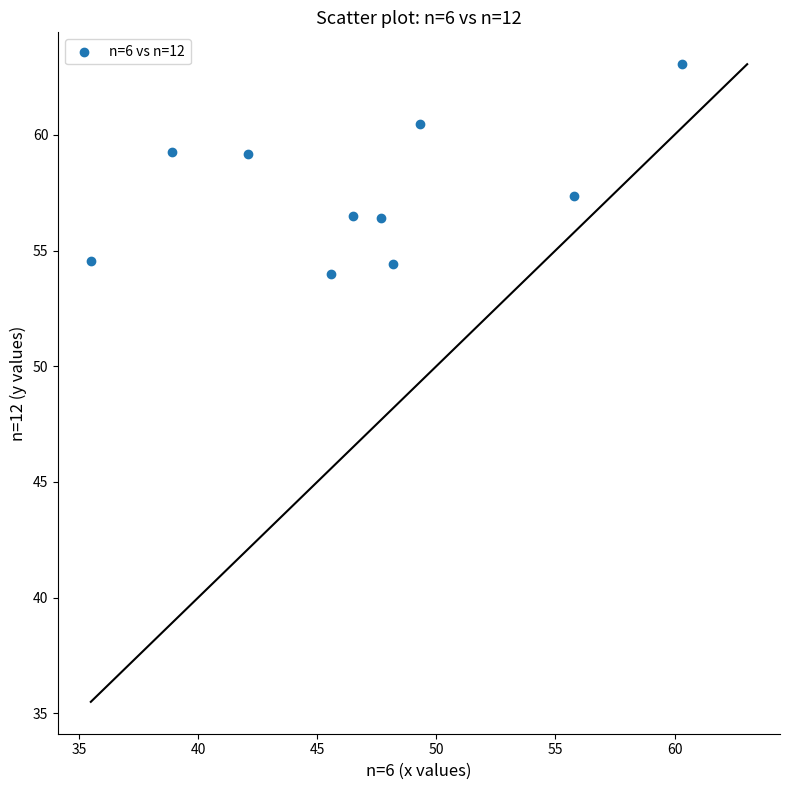

What Y value in the scatter plot is closest to 58?

57.4